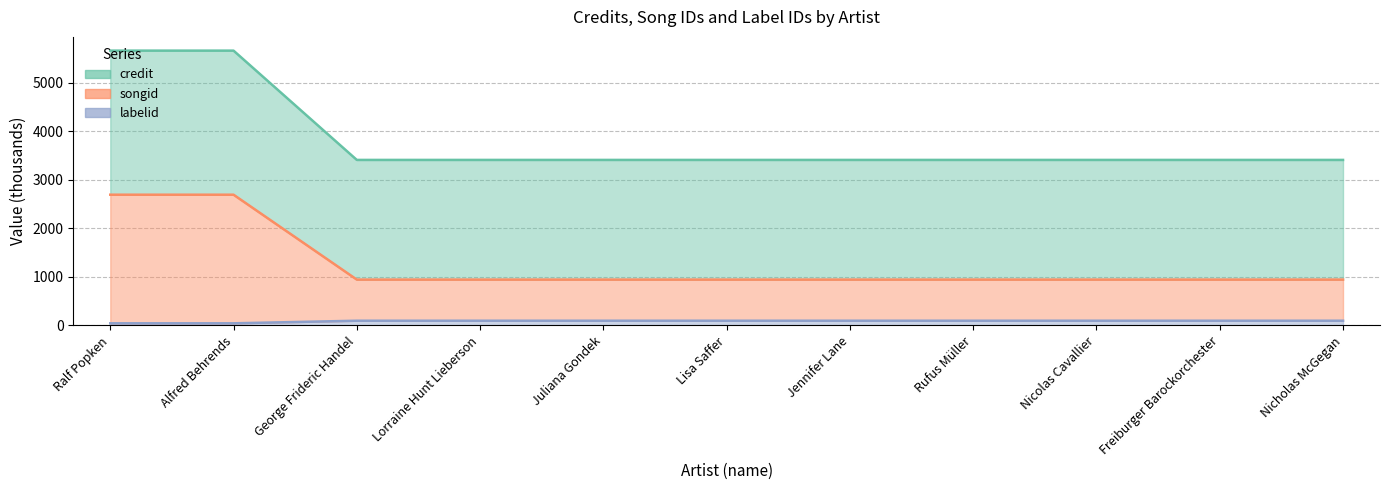

What position from the left is Alfred Behrends?

2